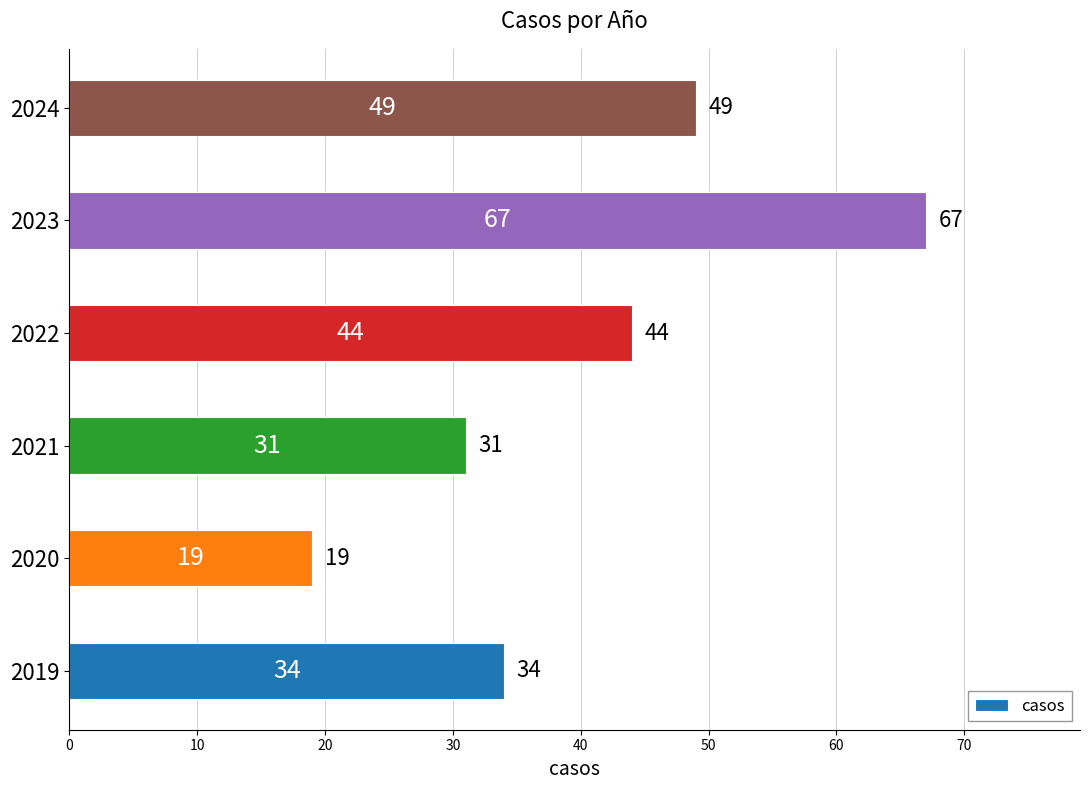

What is the approximate value at 2023, to the nearest 5?

65